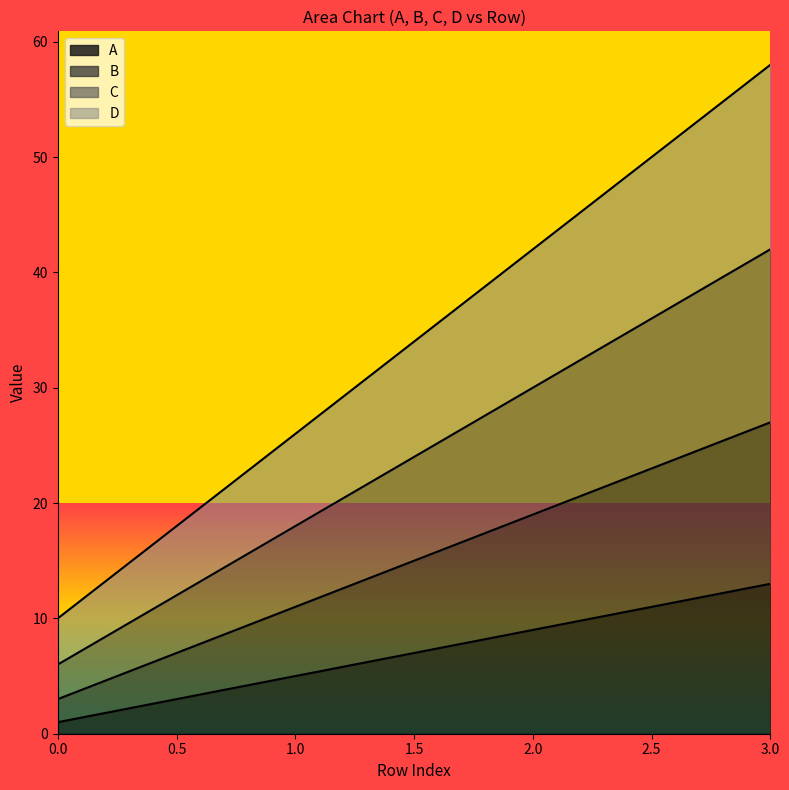

Which series has the largest total across all categories?

D